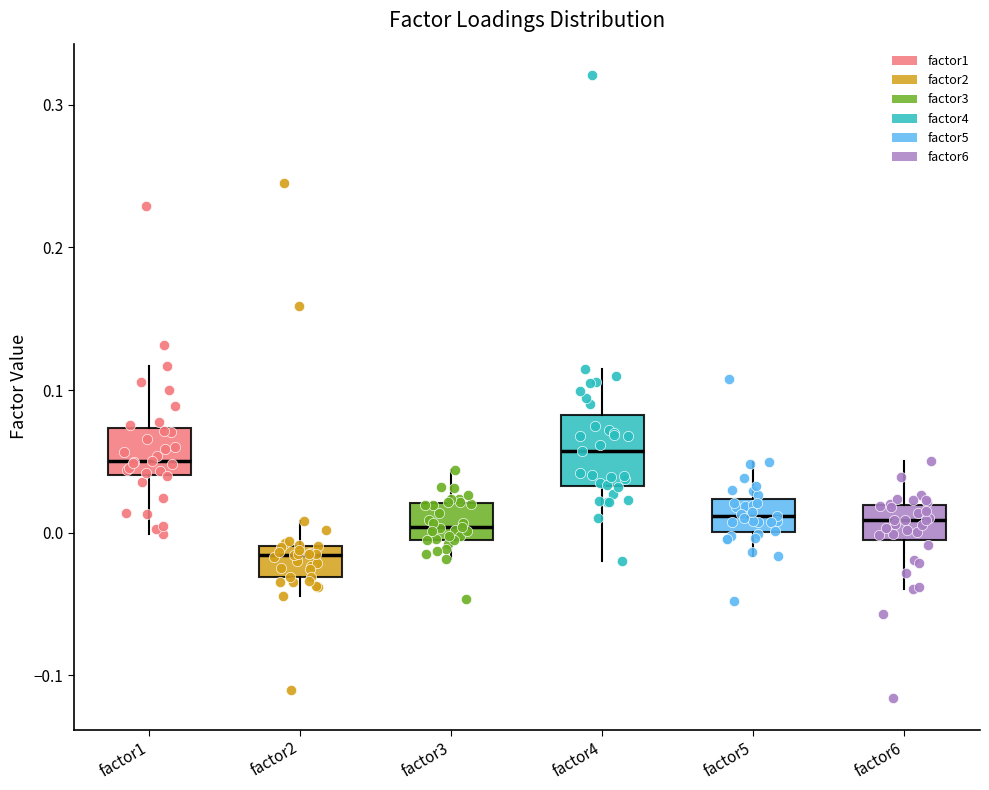

Which box is the tallest, from its lower edge to its upper edge?

factor4